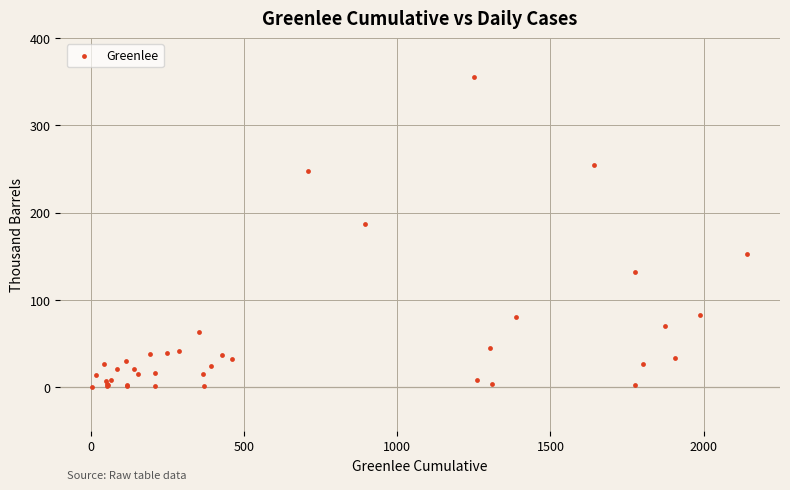

What Y value in the scatter plot is closest to 177?

187